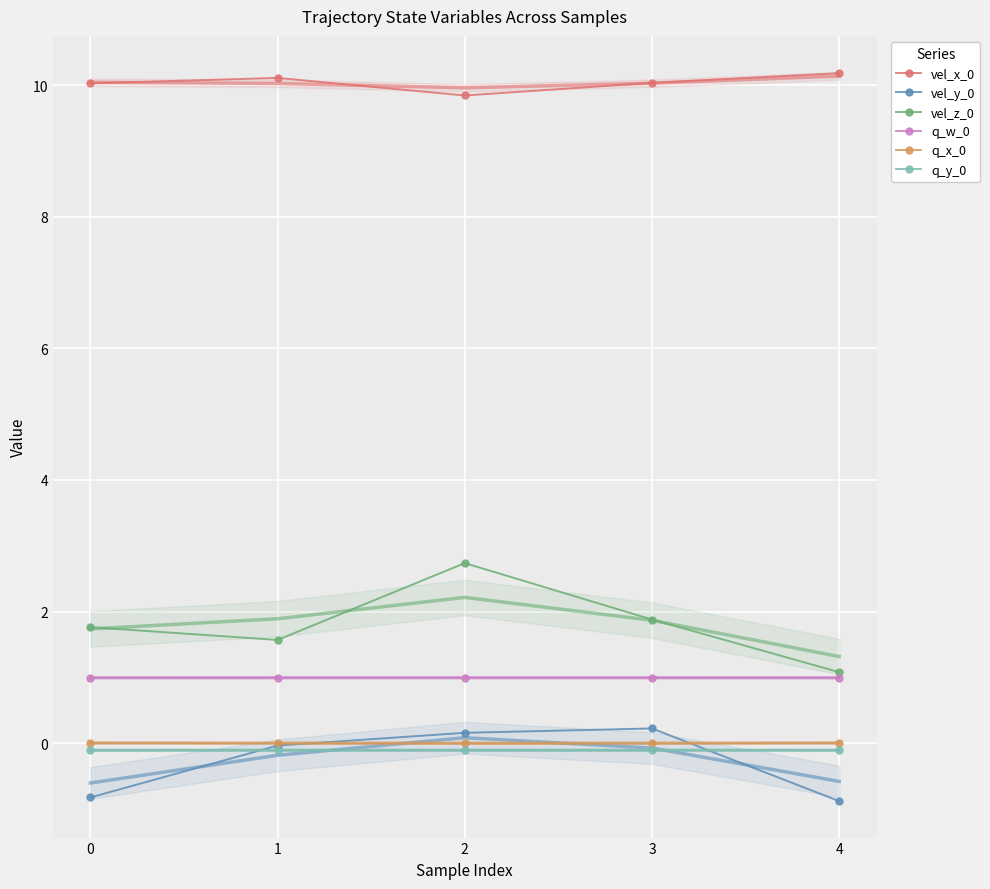

What is the value of the q_w_0 point at the 3rd from the left?

1.0